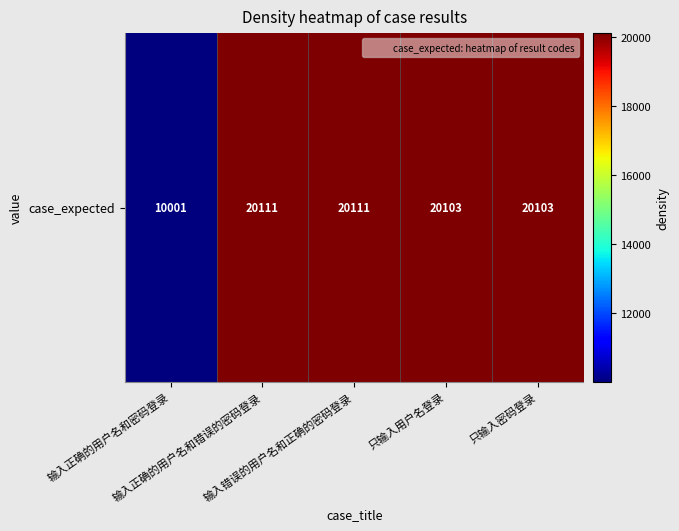

What is the difference between the second highest and second lowest values?

8